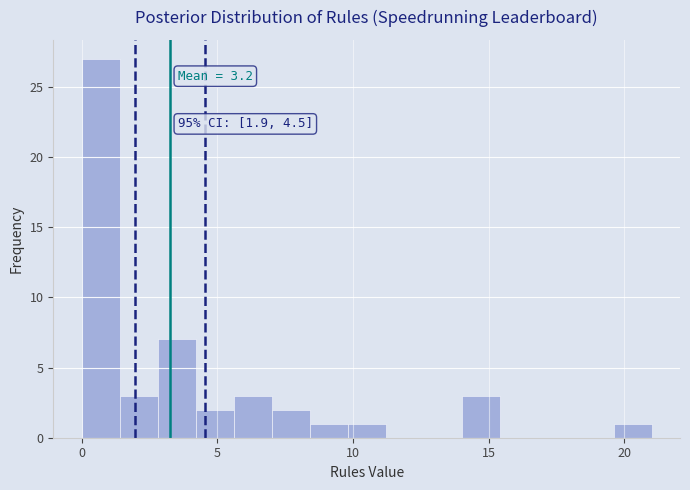

Around what value on the x-axis is the tallest bar? Give the approximate position of its centre, as read against the axis.

0.5